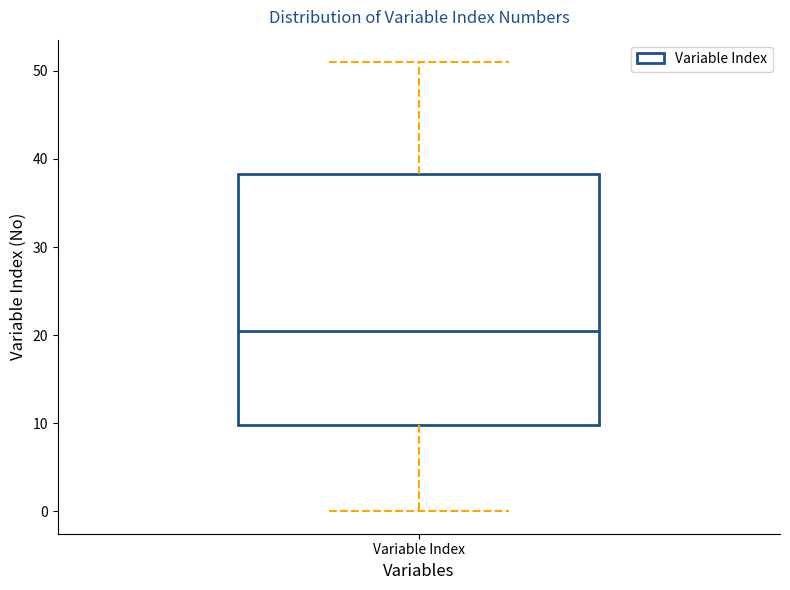

Where is the upper edge of the box for Variable Index on the y-axis? The values are not printed on the chart, so give them approximately, as read against the axis.

38